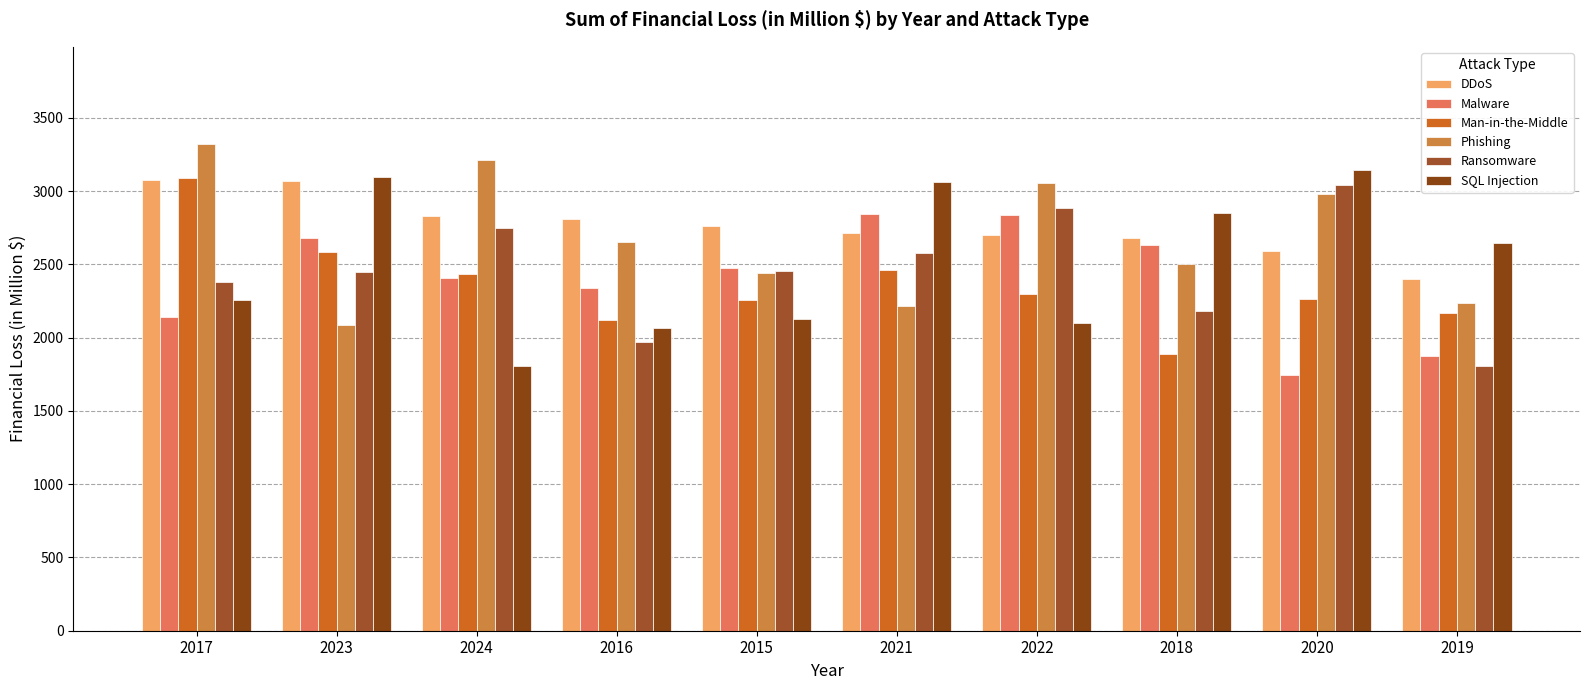

At which category is the sum across all series the highest?

2017